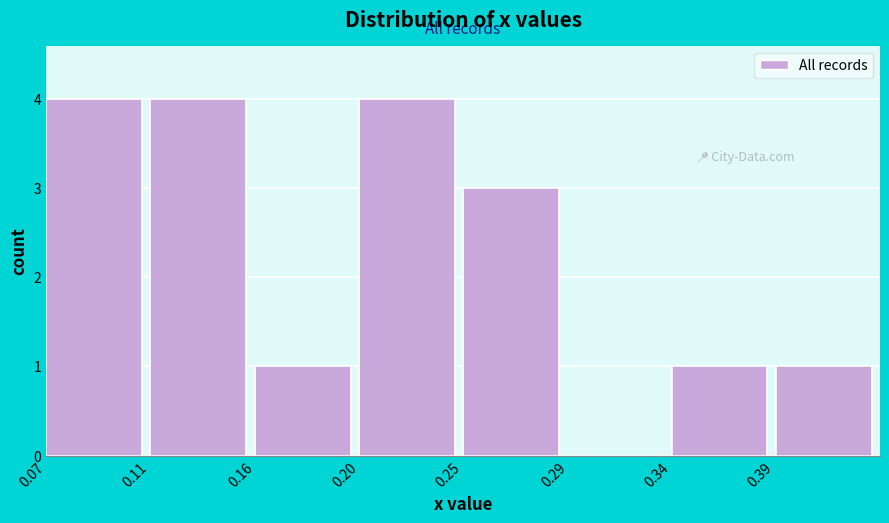

Reading right to left, transcribe all the data shown in this chart.

0.39=1	0.34=1	0.29=0	0.25=3	0.20=4	0.16=1	0.11=4	0.07=4